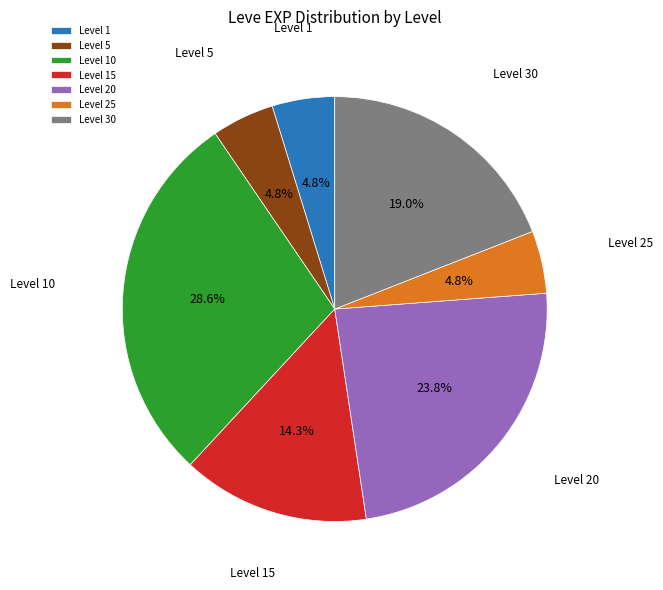

Is Level 1 the majority of the pie?

No